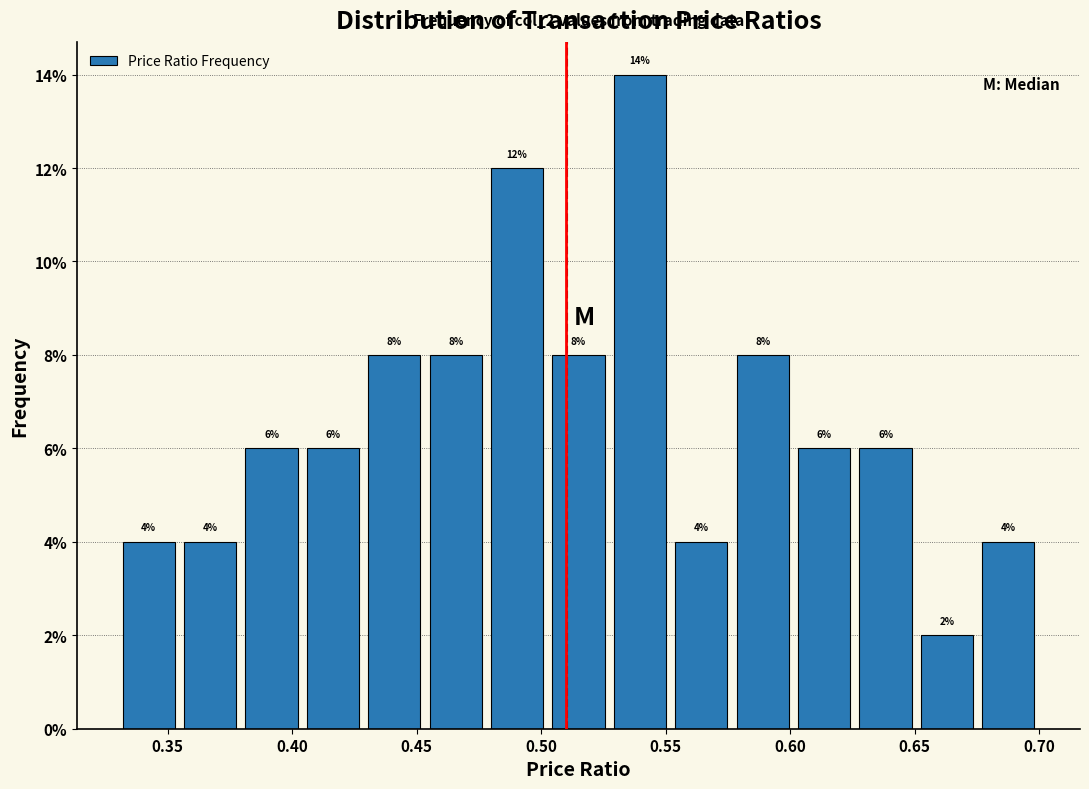

How tall is the bar that spans 0.380 to 0.405 on the x-axis? The bar edges are not printed on the chart, so give them approximately, as read against the axis.

6